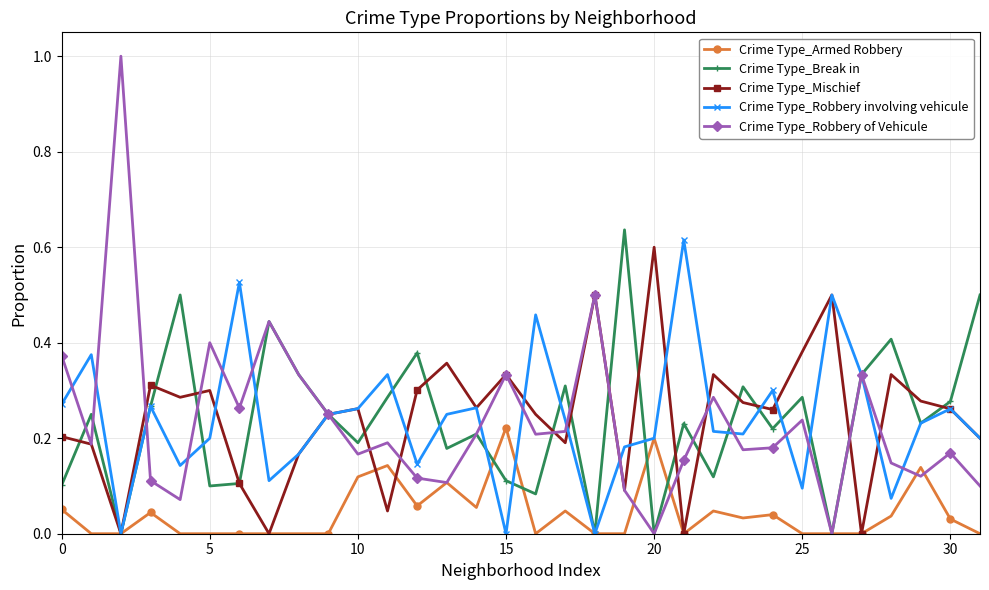

At how many categories does at least one series exceed 0?

32